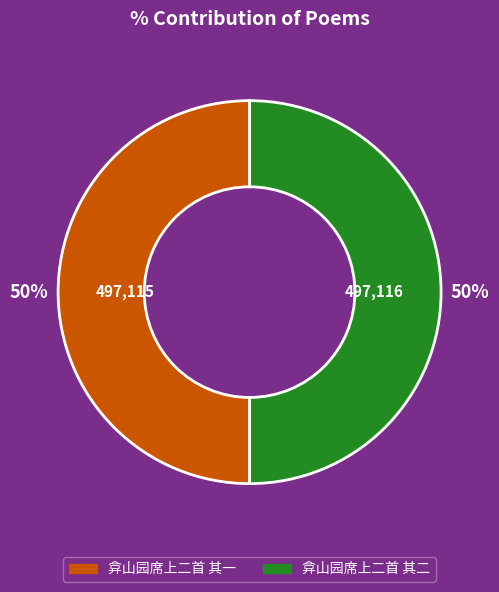

Approximately how many times larger is the value at 弇山园席上二首 其二 compared to 弇山园席上二首 其一?

1.0